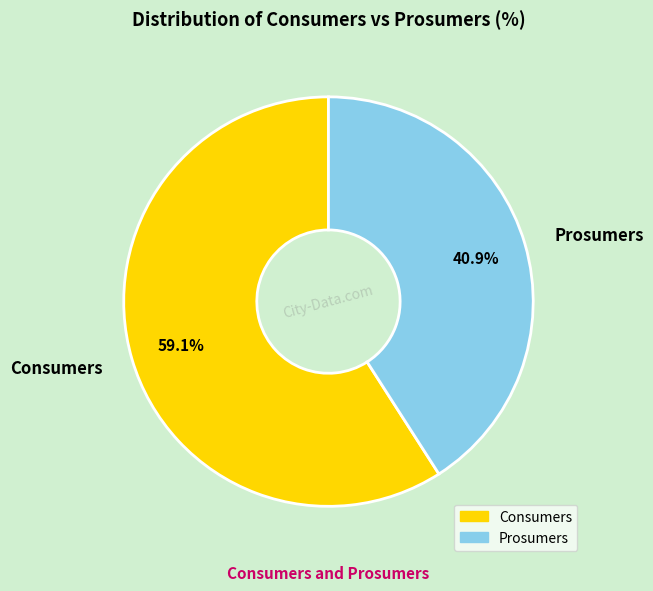

What is the smallest slice in the pie chart?

Prosumers